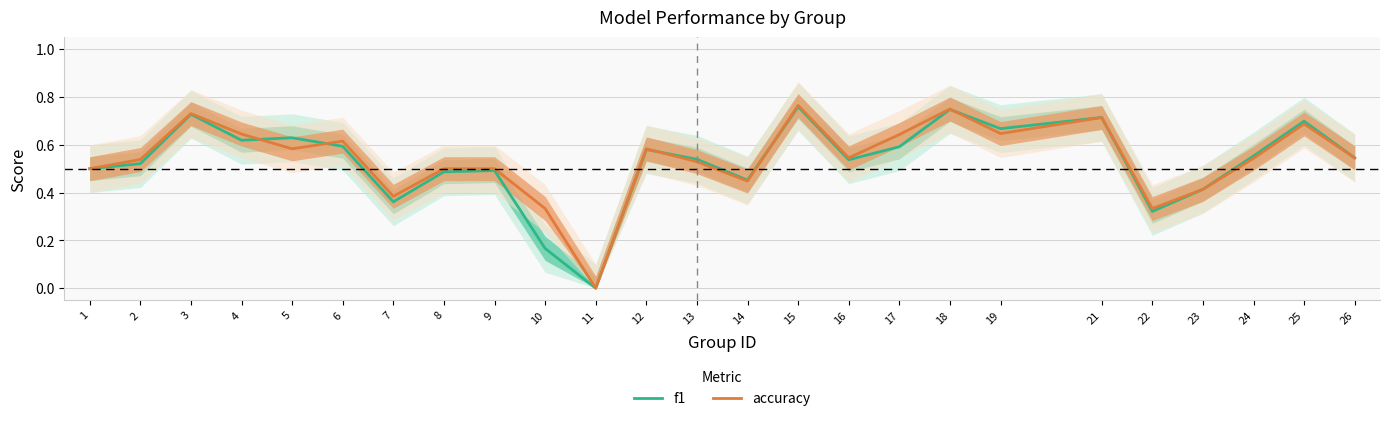

List the series in order of their overall mean, lowest first.

f1, accuracy